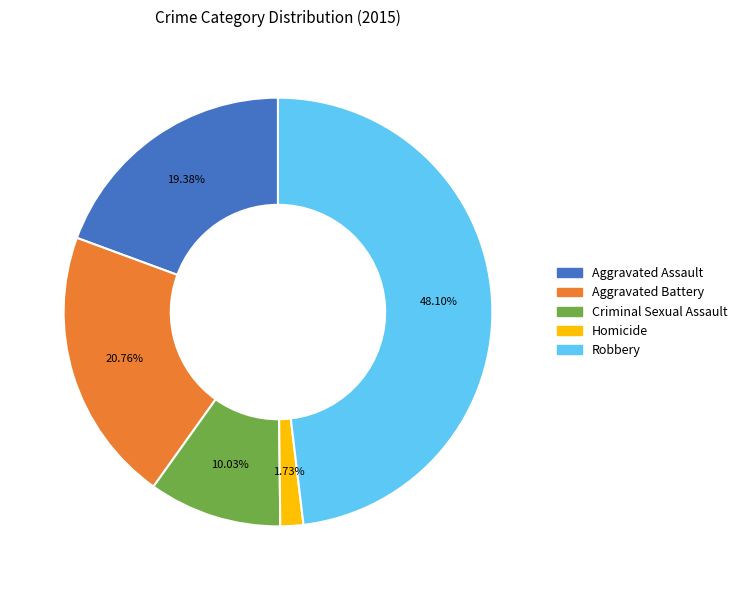

To the nearest percent, what is the combined percentage of Homicide and Aggravated Assault?

21%